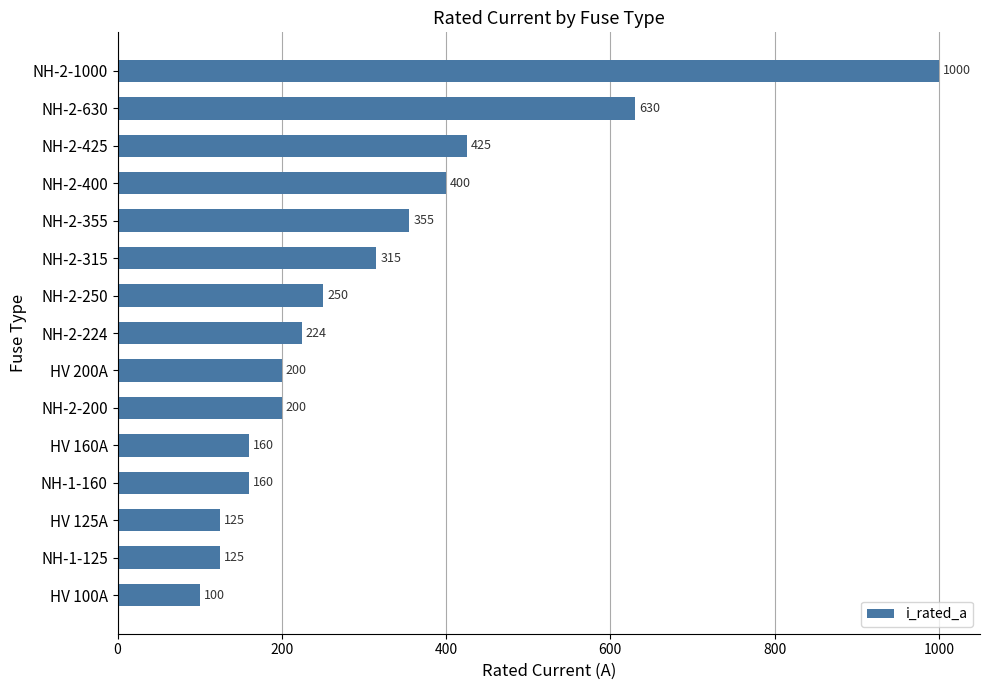

What is the difference between the second highest and second lowest values?

505